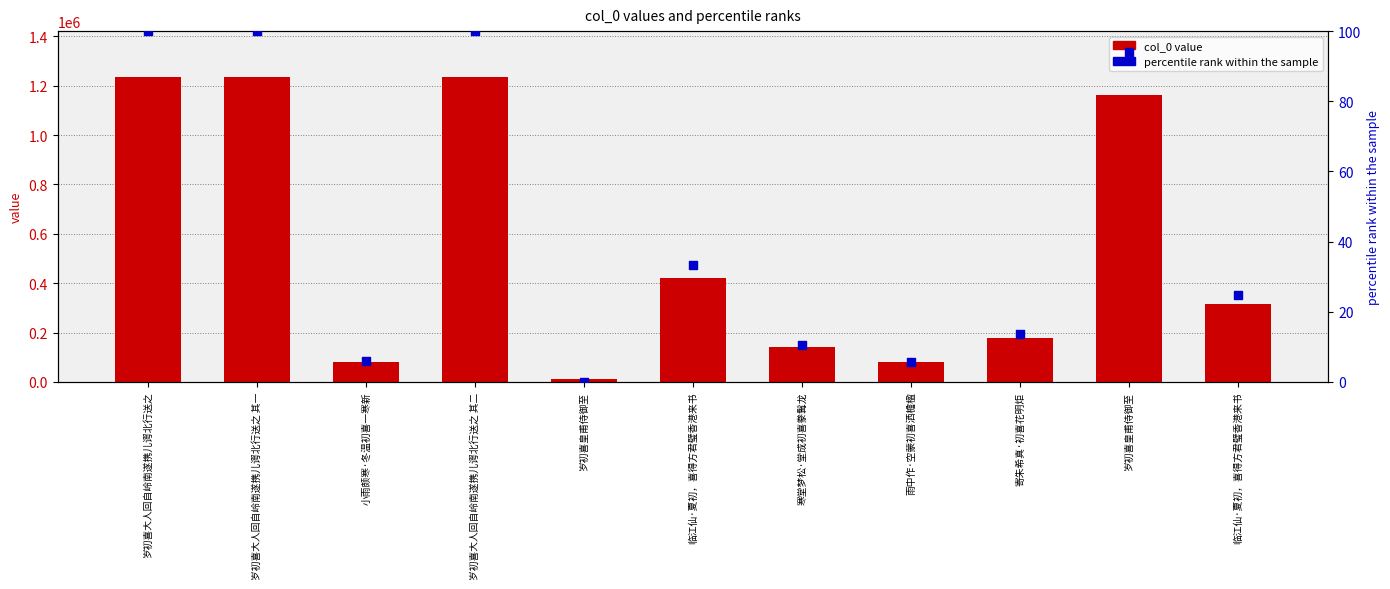

Is the value of col_0 value at 临江仙·夏初，喜得方君璧香港来书 greater than the value of percentile rank within the sample at 雨中作·空蒙初喜洒檐楹?

Yes